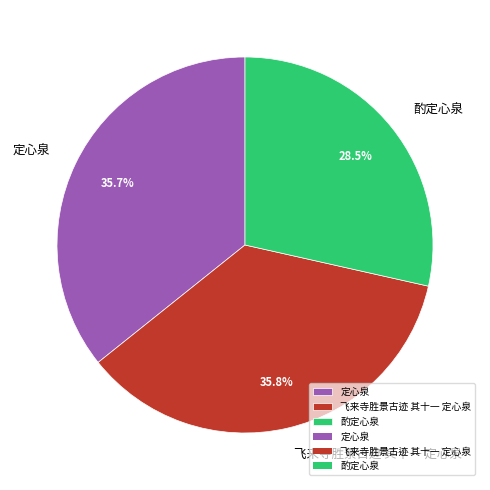

Which has a higher value, 酌定心泉 or 飞来寺胜景古迹 其十一 定心泉?

飞来寺胜景古迹 其十一 定心泉